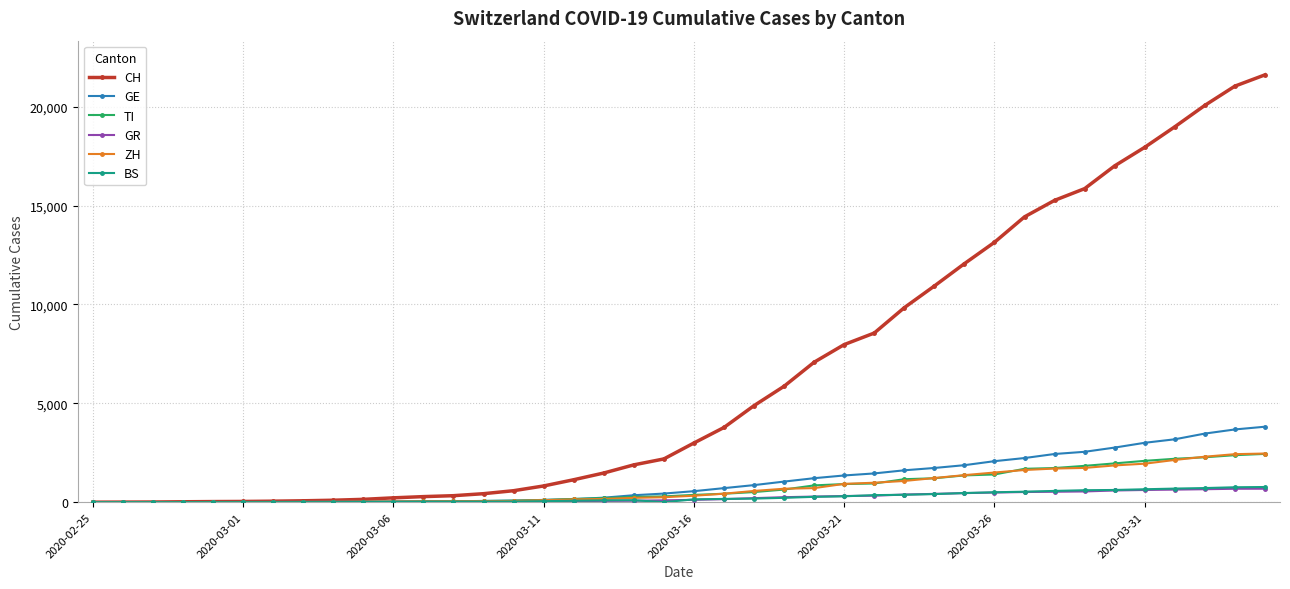

What is the greatest value displayed?

21617